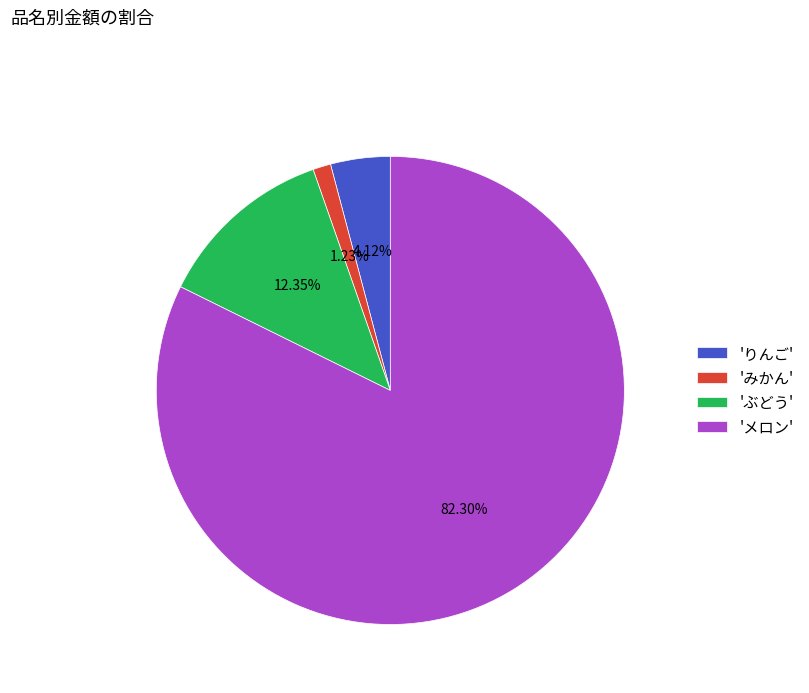

Is the sum of 'ぶどう' and 'りんご' greater than half?

No